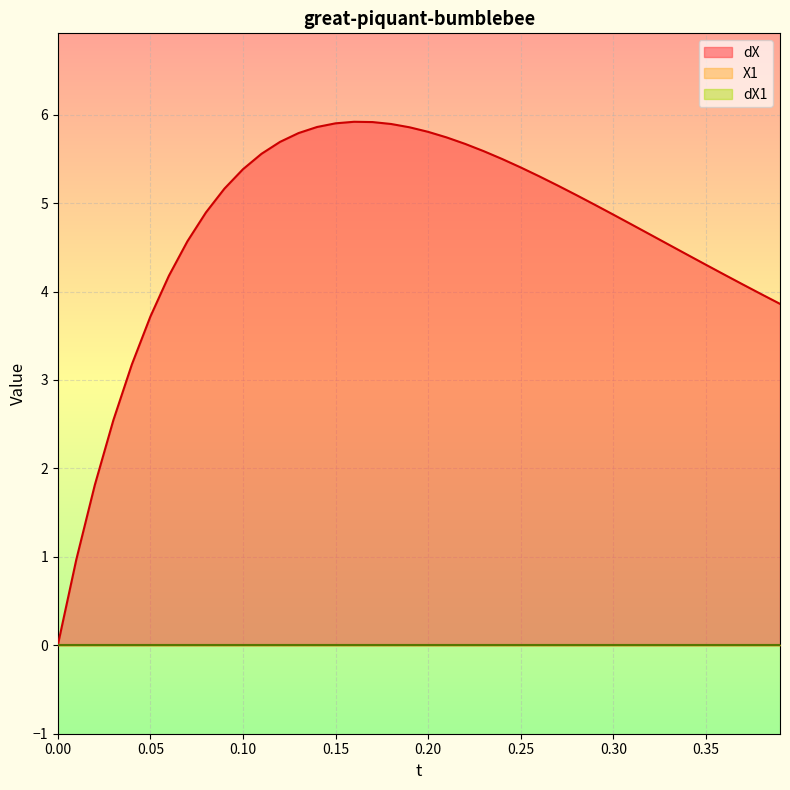

Which series has the largest range (max minus min)?

dX